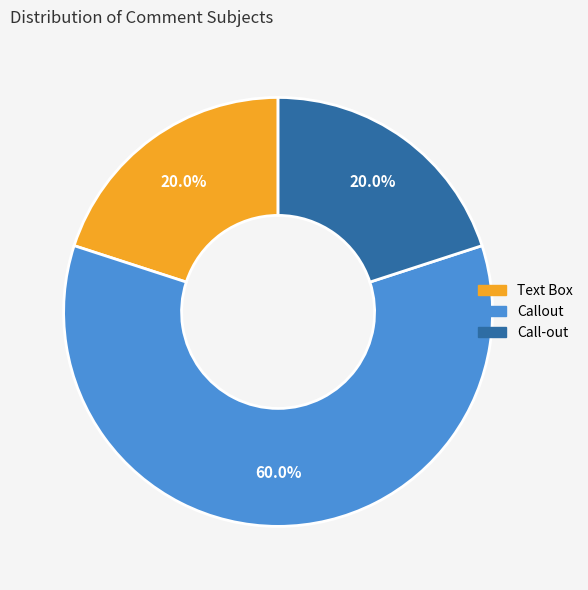

What is the largest slice in the pie chart?

Callout